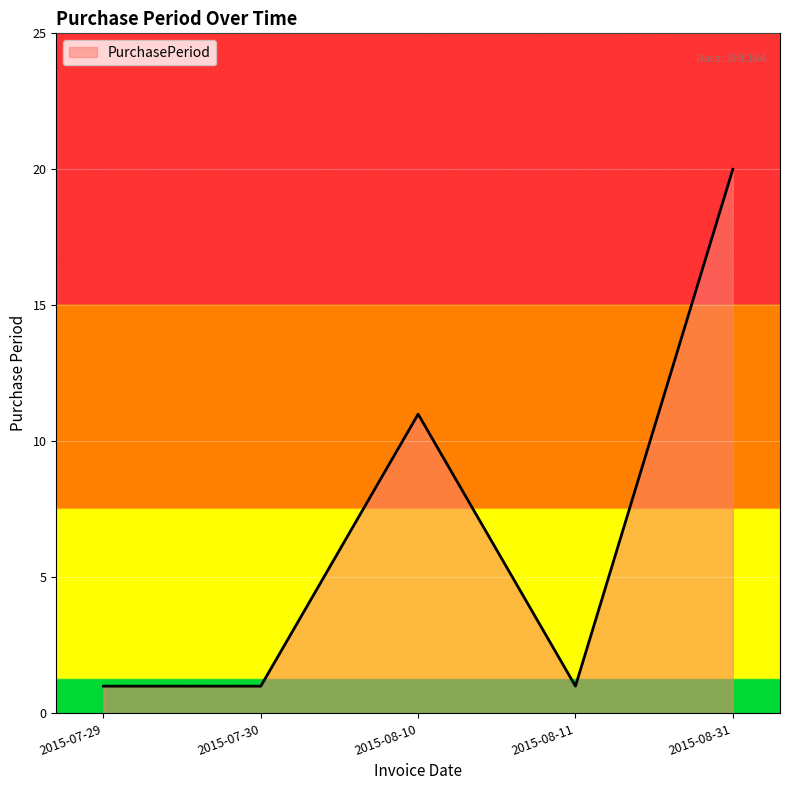

Does the chart display data point markers on the line(s)?

No